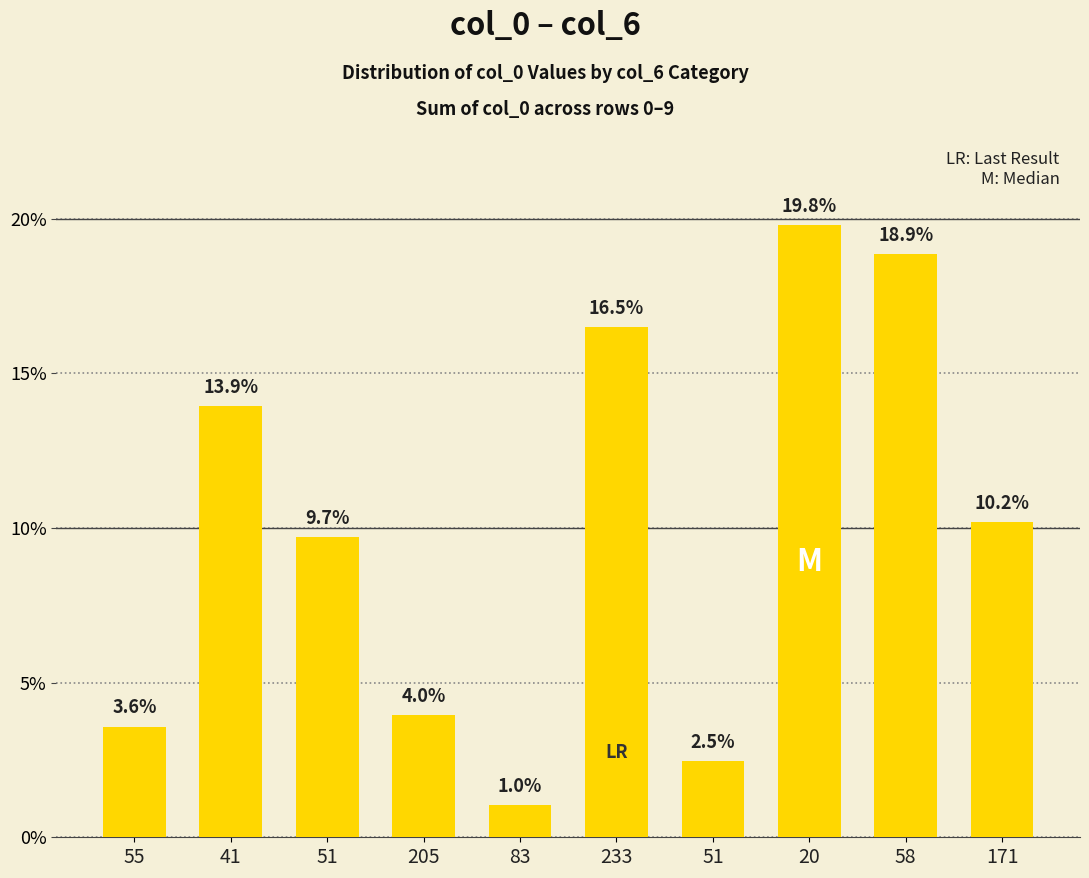

Does the chart contain any negative values?

No